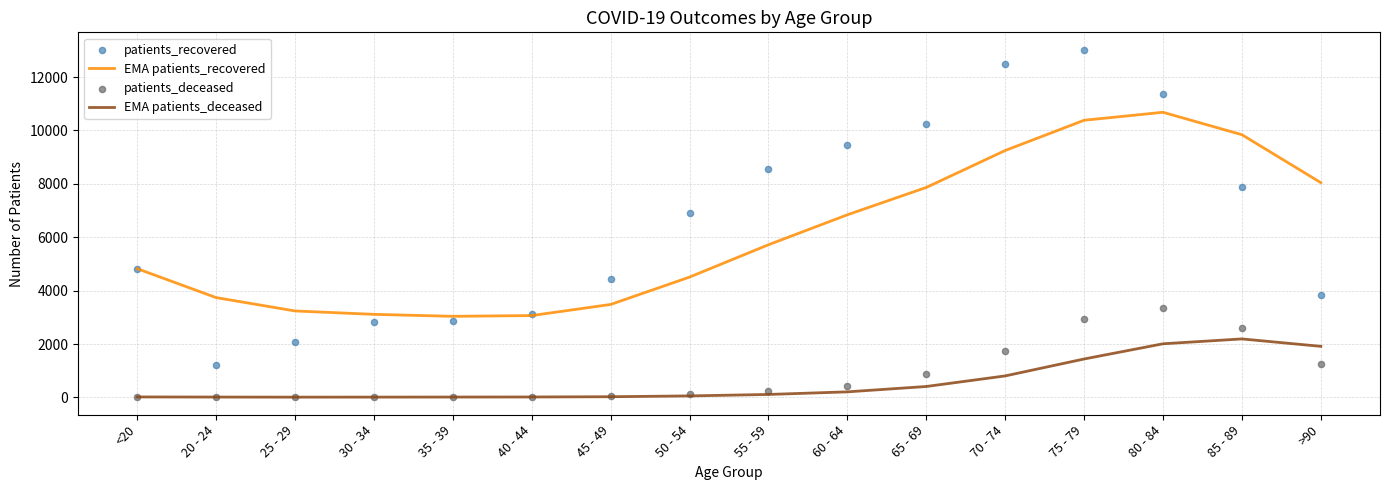

Which series has the largest total across all categories?

patients_recovered